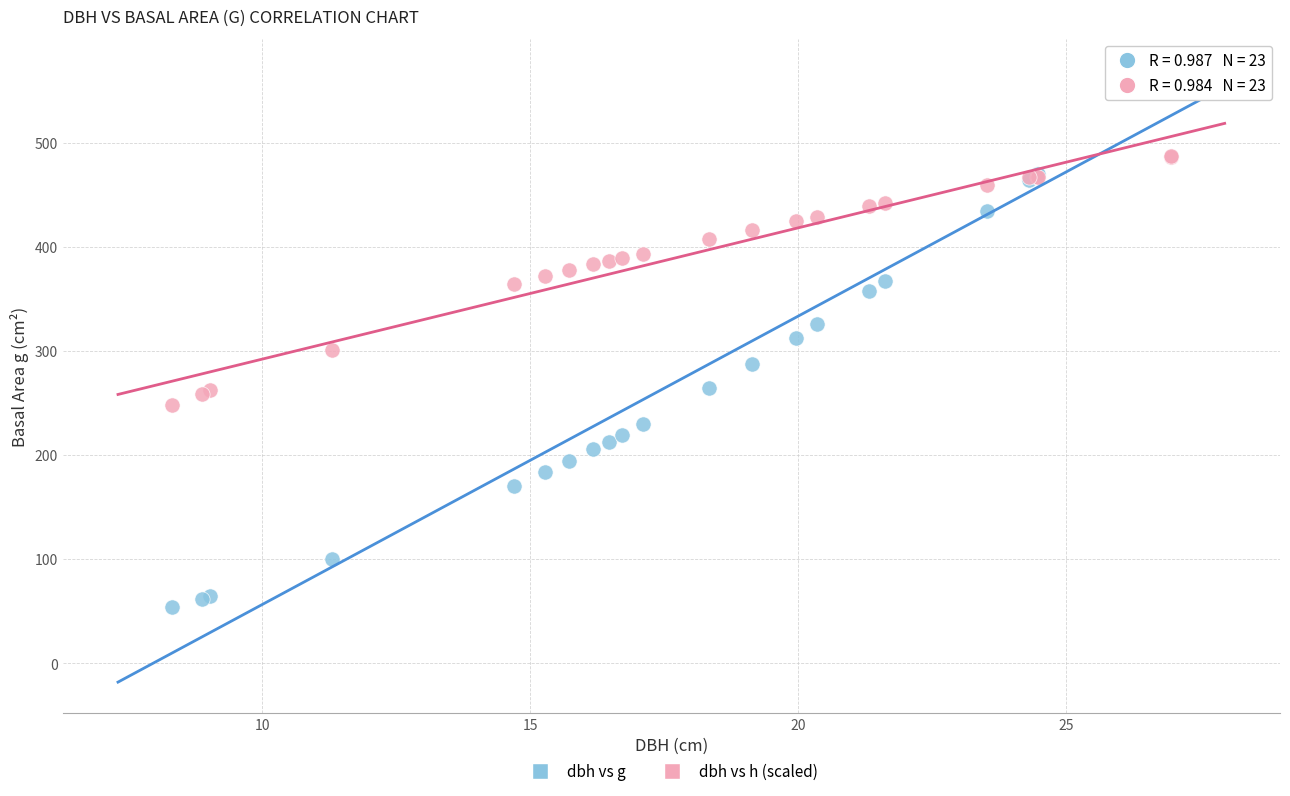

Which series reaches the minimum Y coordinate?

dbh vs g